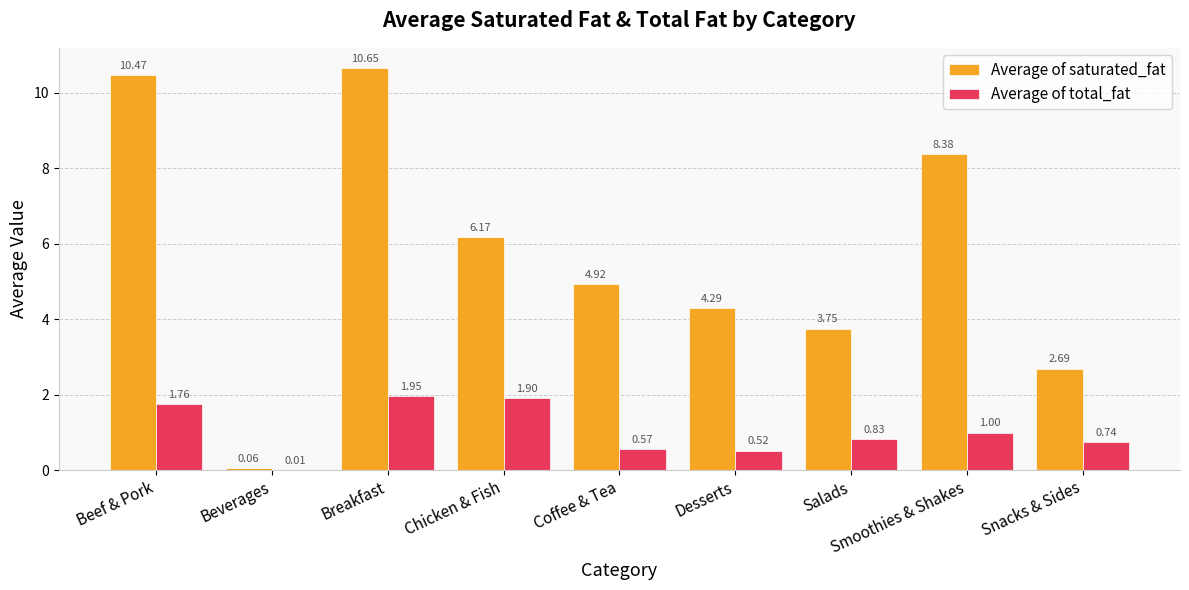

What is the total value across all series at Smoothies & Shakes?

9.4